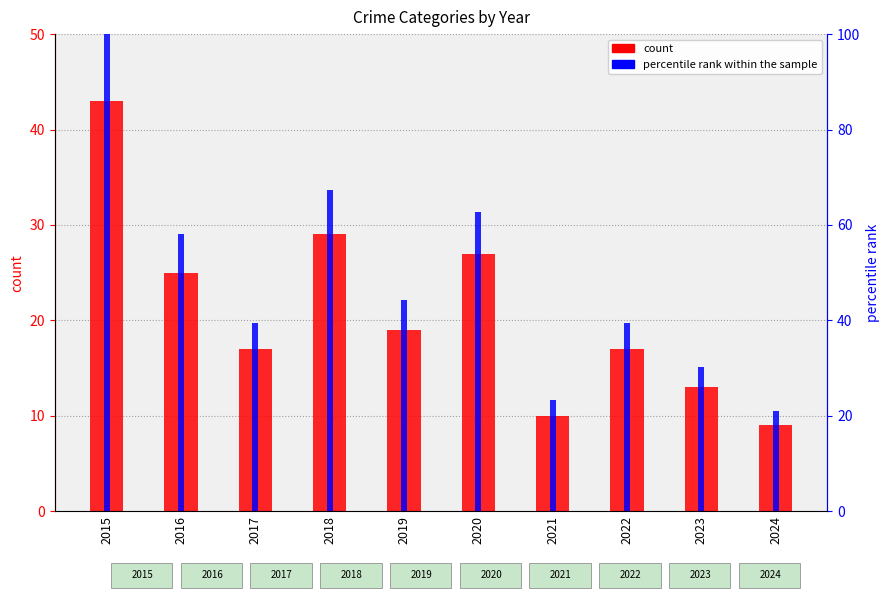

Reading left to right, extract all data points from this chart.

count: 2015=43.0	2016=25.0	2017=17.0	2018=29.0	2019=19.0	2020=27.0	2021=10.0	2022=17.0	2023=13.0	2024=9.0
percentile rank within the sample: 2015=100.0	2016=58.1	2017=39.5	2018=67.4	2019=44.2	2020=62.8	2021=23.3	2022=39.5	2023=30.2	2024=20.9